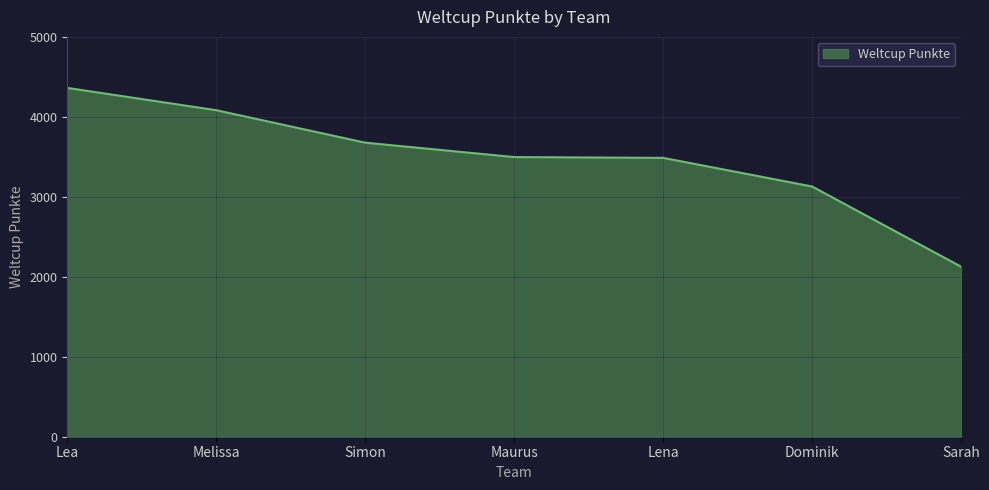

True or false: the data shows 3497 at Maurus.

True